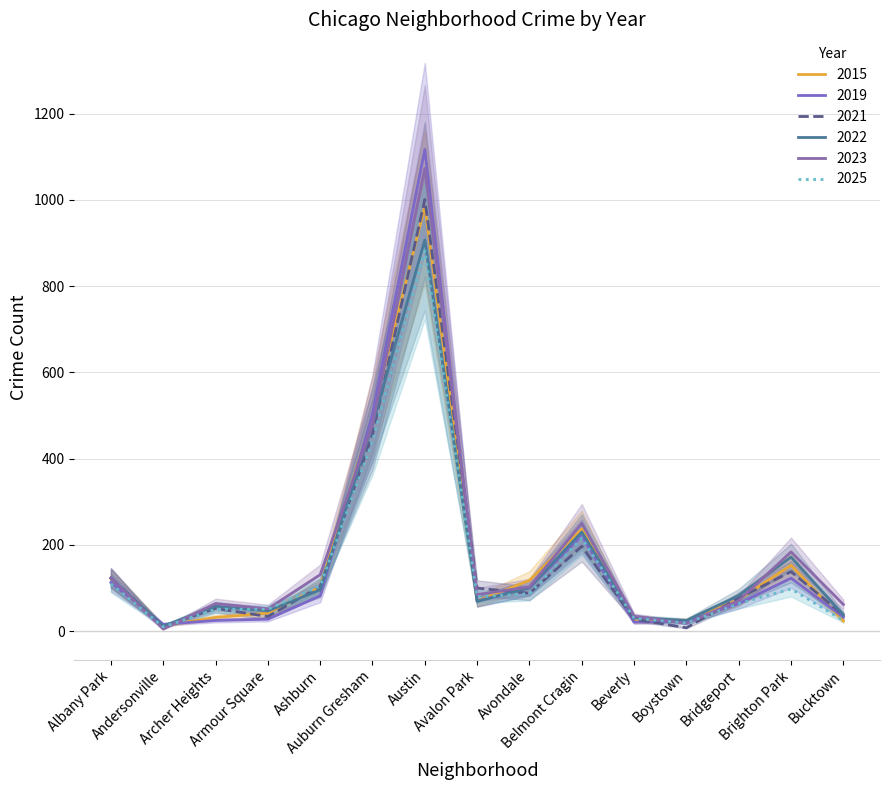

Where is 2021 nearest to the value 504?

Auburn Gresham